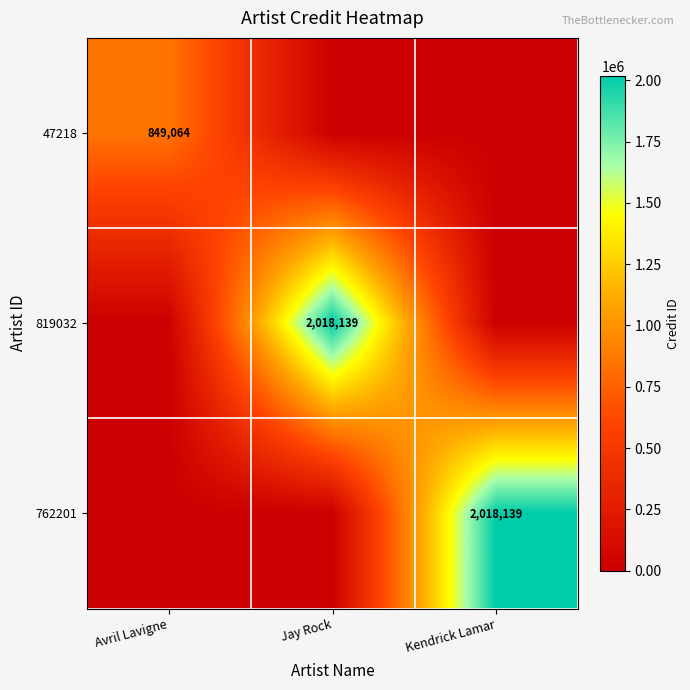

What is the total value across all series at Jay Rock?

2018139